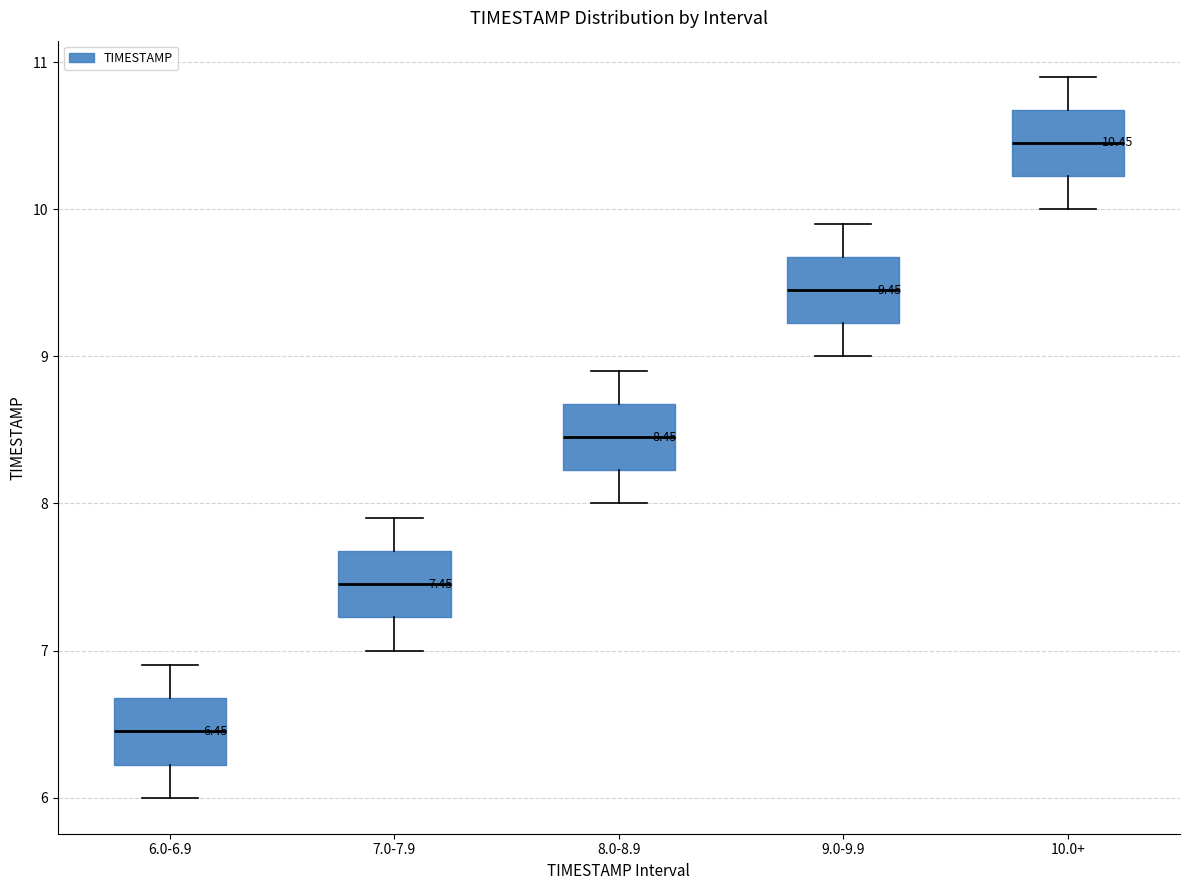

Which box's median line is the lowest?

6.0-6.9